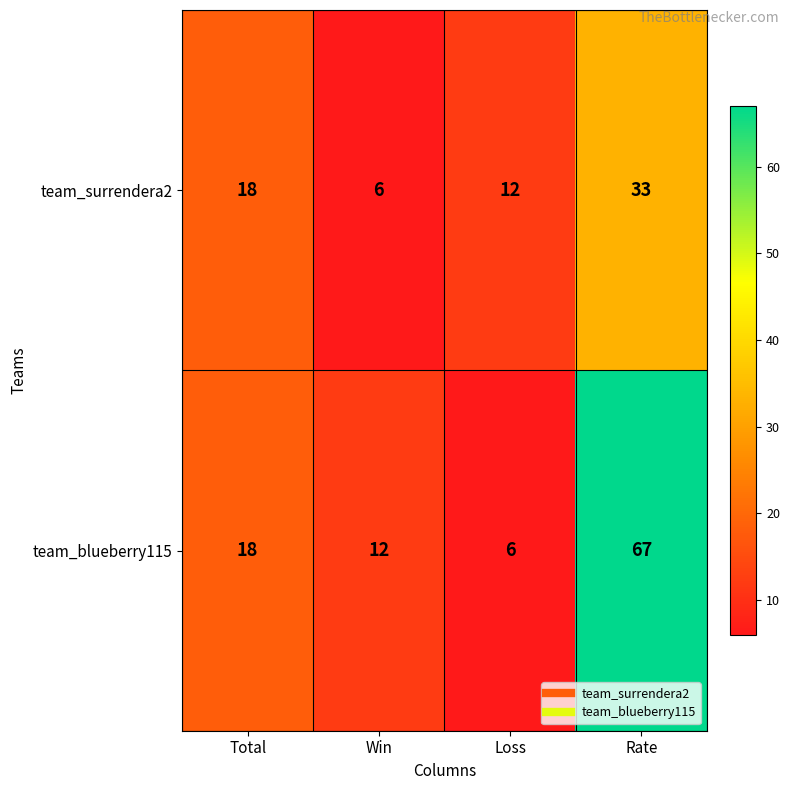

At how many categories does at least one series exceed 53?

1